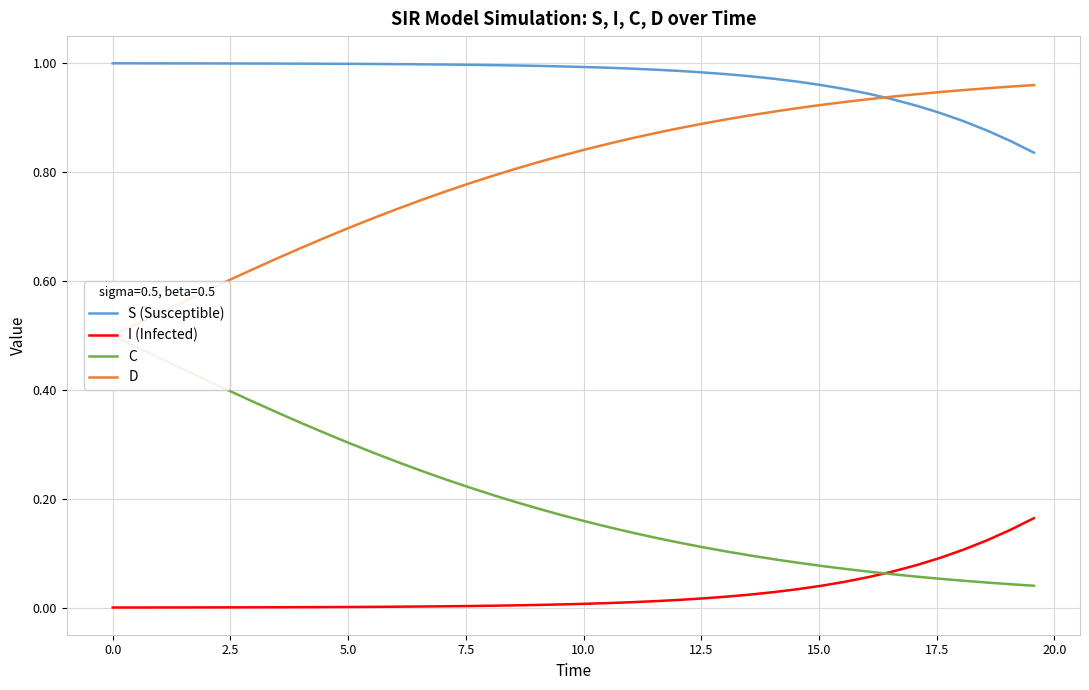

True or false: I (Infected) and S (Susceptible) cross at least once.

False